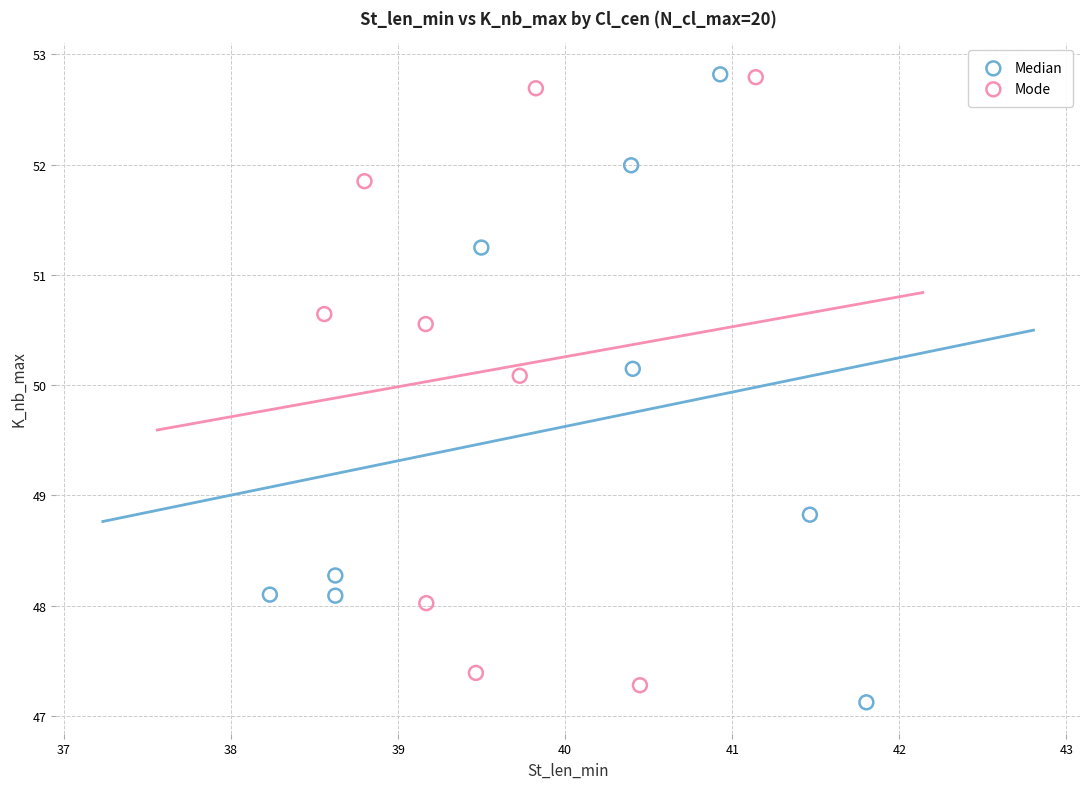

Which series has the largest Y range (max minus min)?

Median